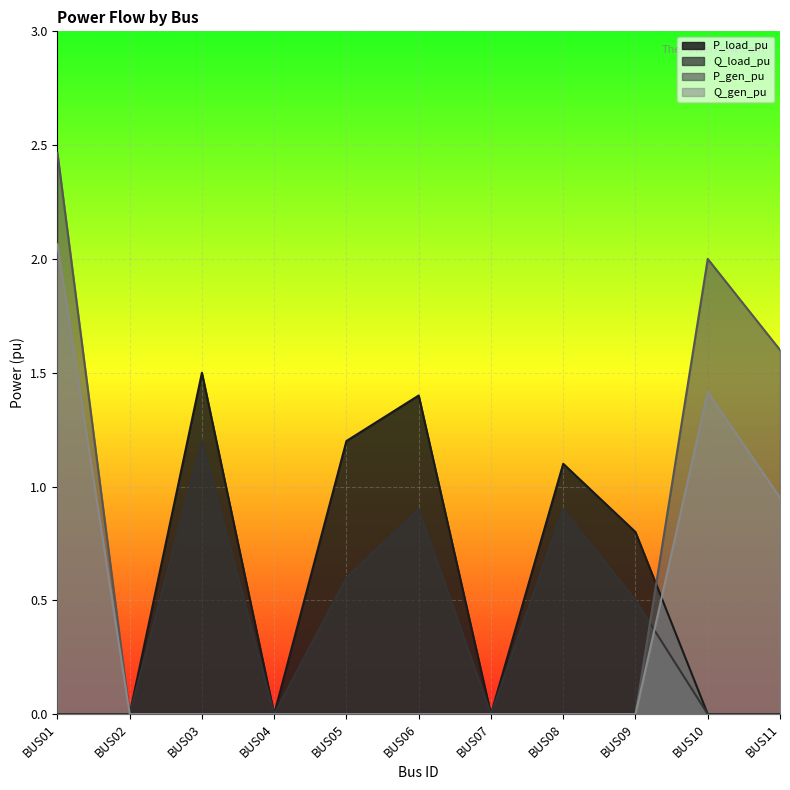

The value of P_gen_pu at BUS07 is 1.4. True or false?

False